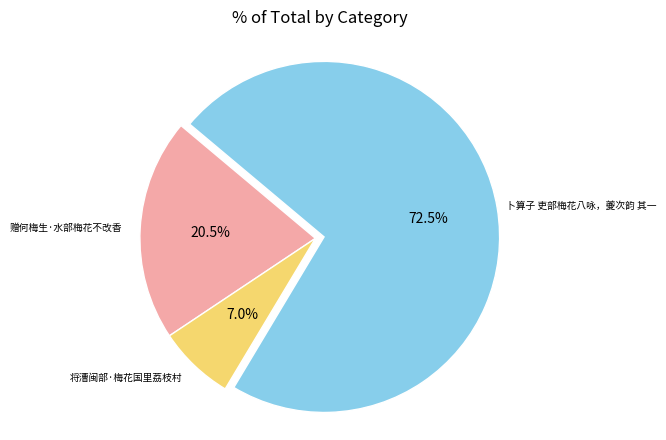

Is there a majority slice in this chart?

Yes